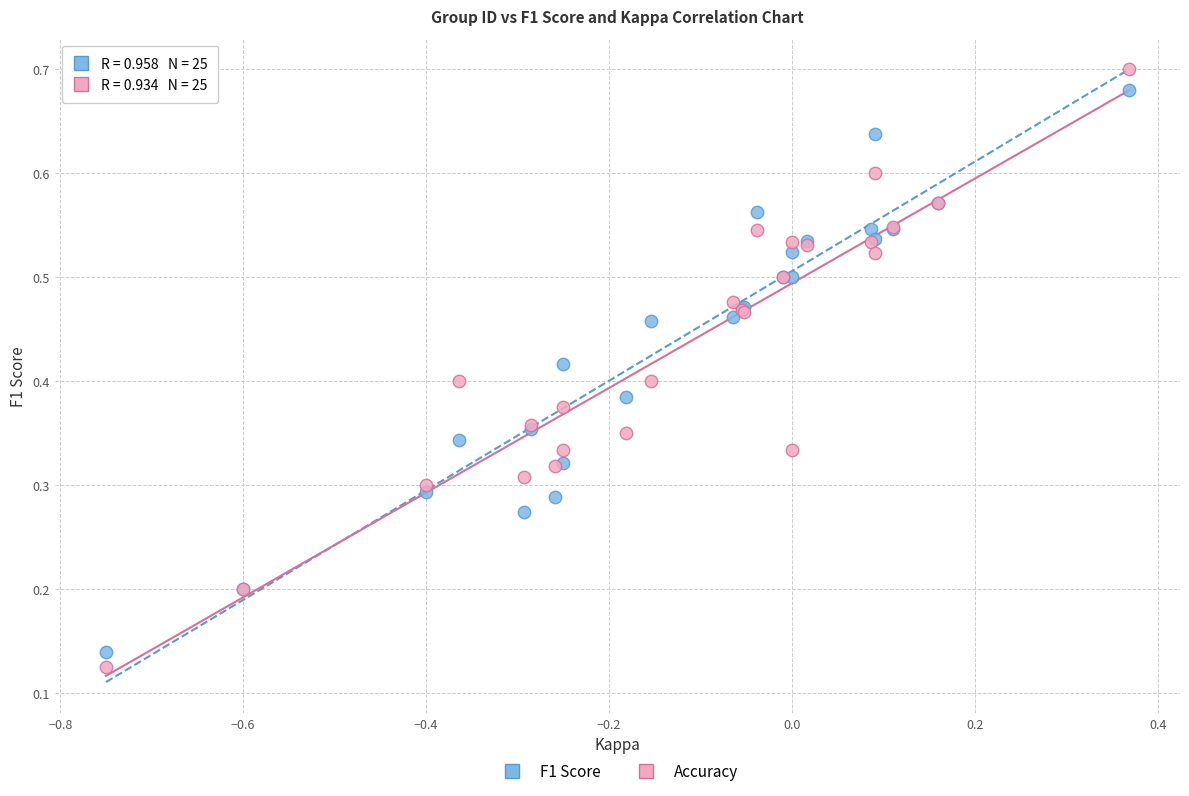

What is the X range (max minus min) for the scatter plot?

1.1